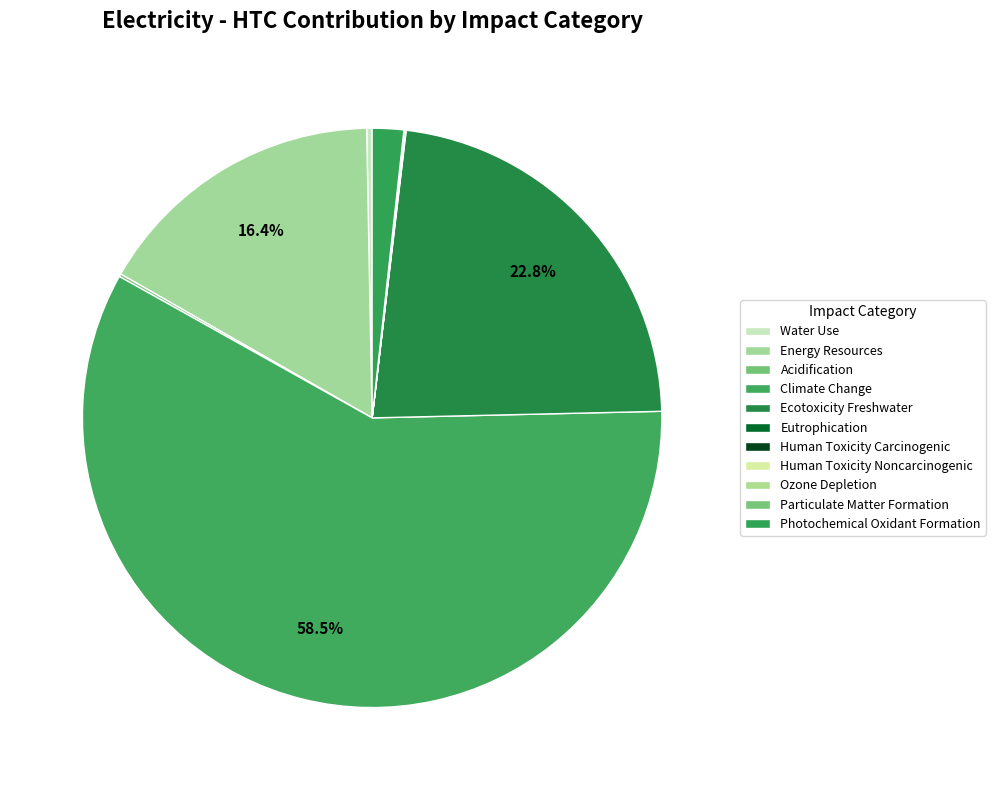

What is the largest slice in the pie chart?

Climate Change